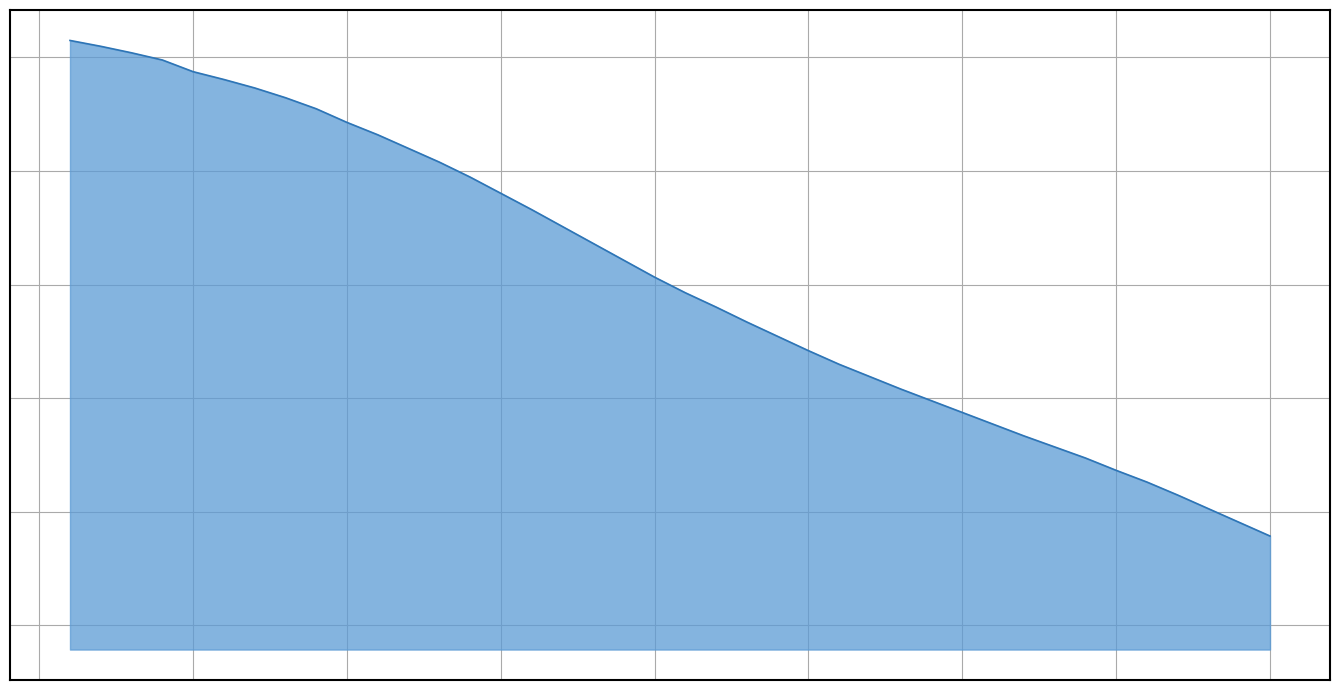

Is this an area chart (filled region under the line)?

Yes